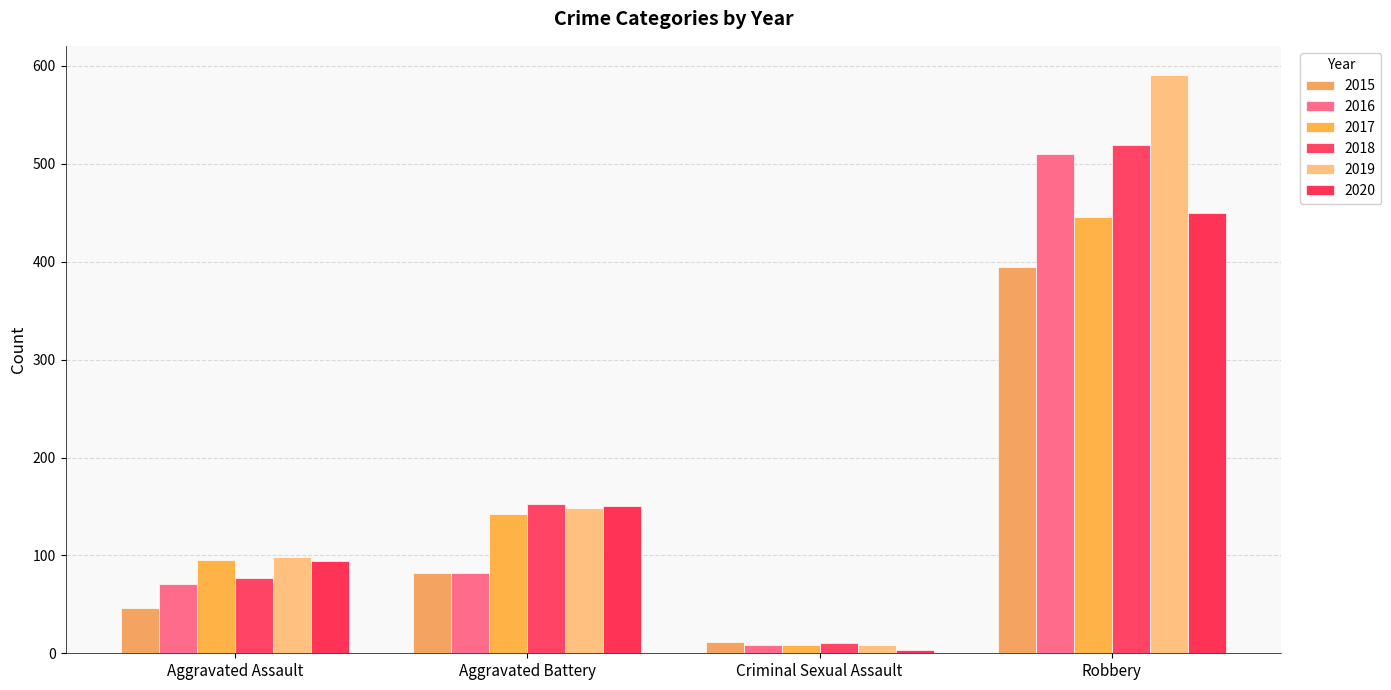

The 2017 series shows 63 at Aggravated Battery. True or false?

False